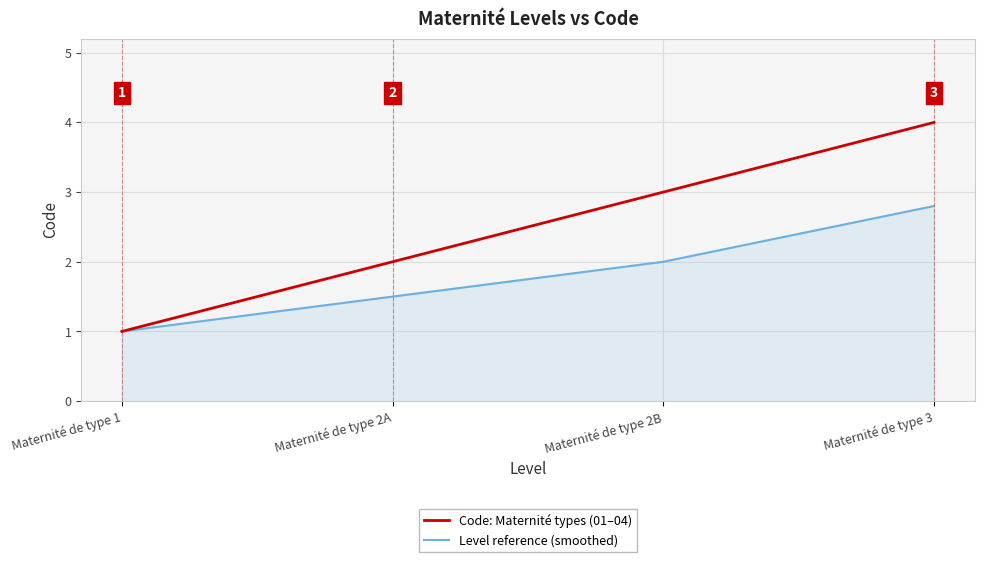

Rank the series by their maximum value, from highest to lowest.

Code: Maternité types (01–04), Level reference (smoothed)